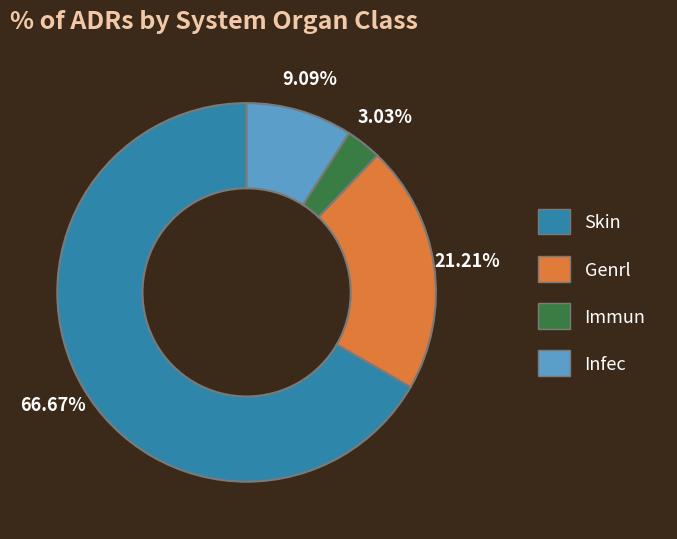

Does Skin account for over 50% of the chart?

Yes